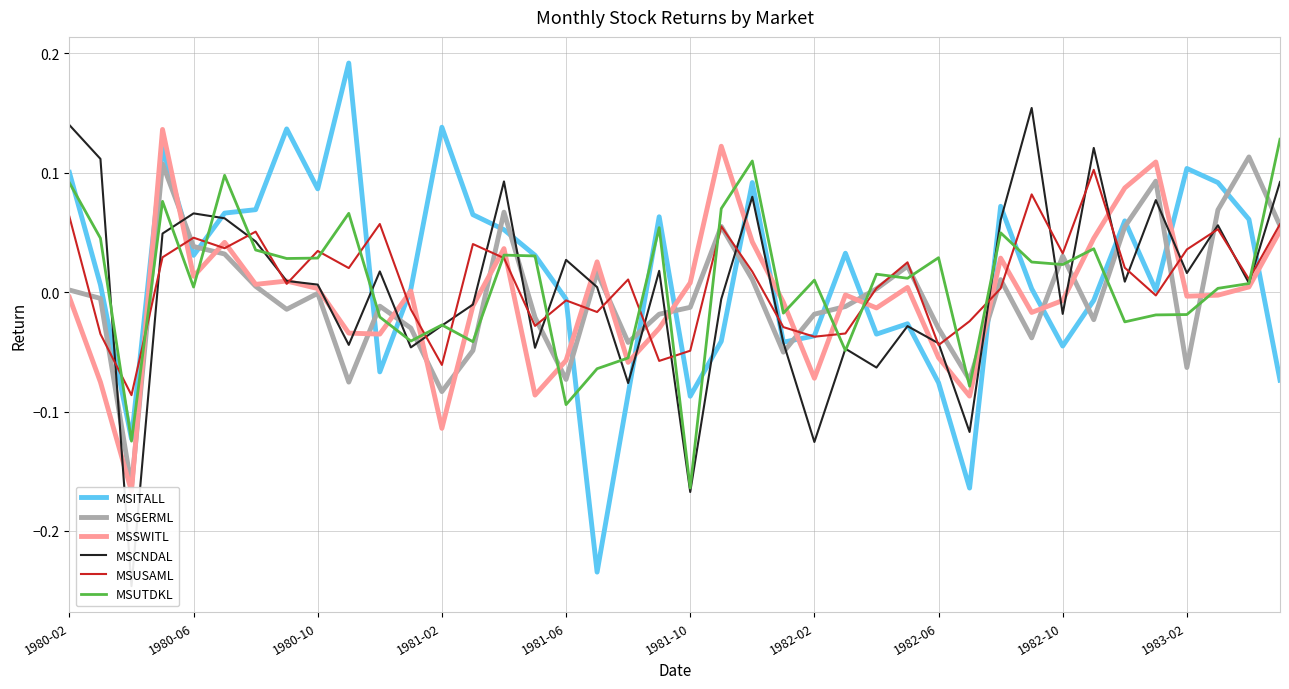

At how many categories does at least one series exceed 0?

37